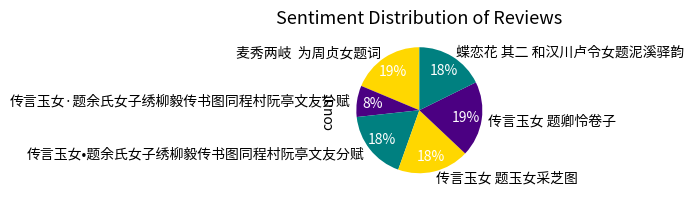

How many segments does this pie chart have?

6